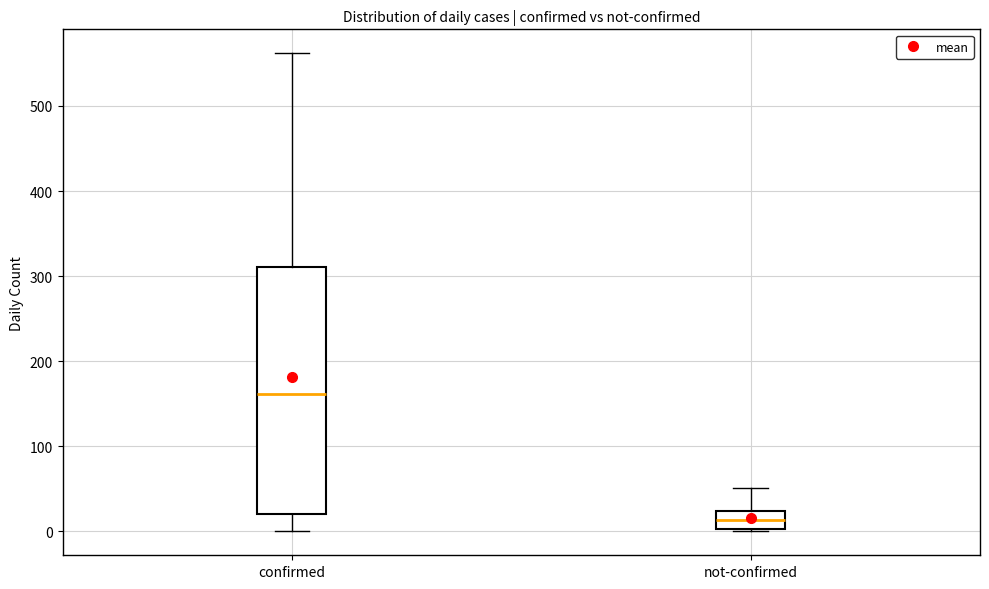

Comparing the boxes themselves (not the whiskers), which one is the tallest?

confirmed